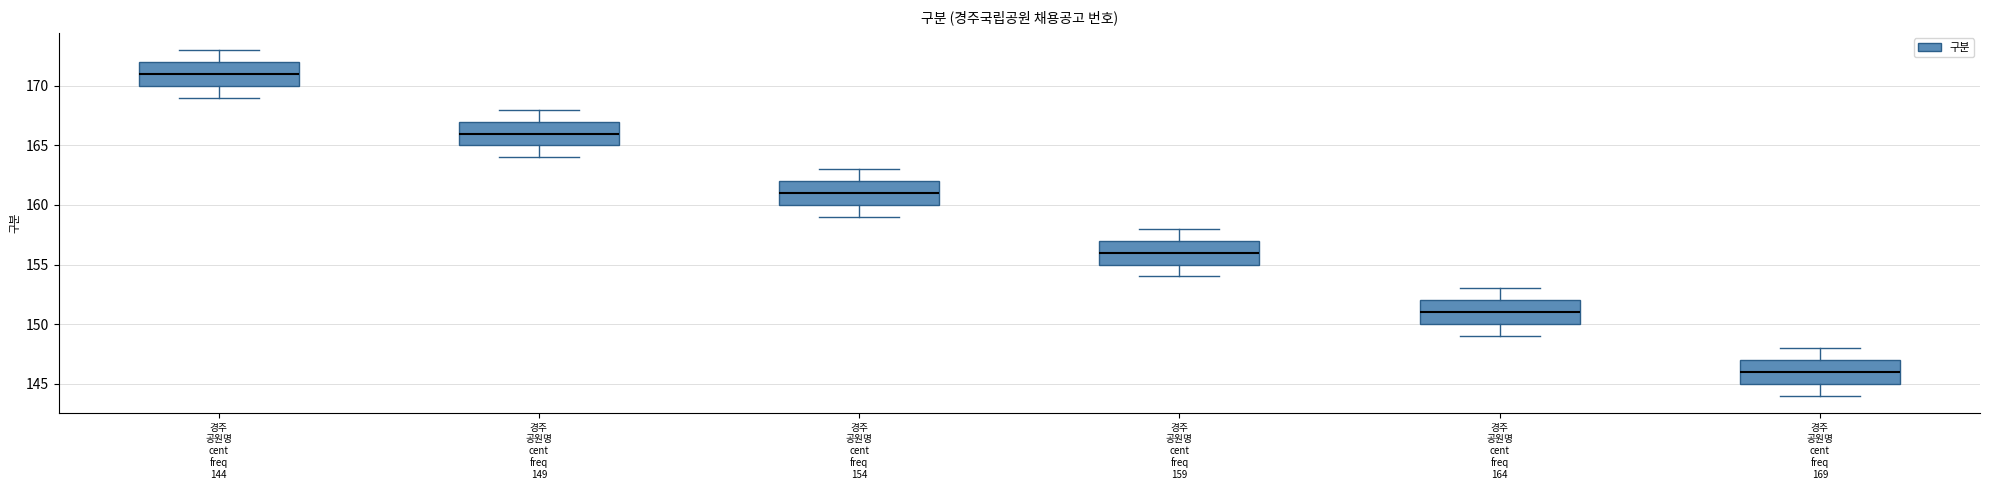

Which box's median line is the highest?

경주 공원명 cent freq 144